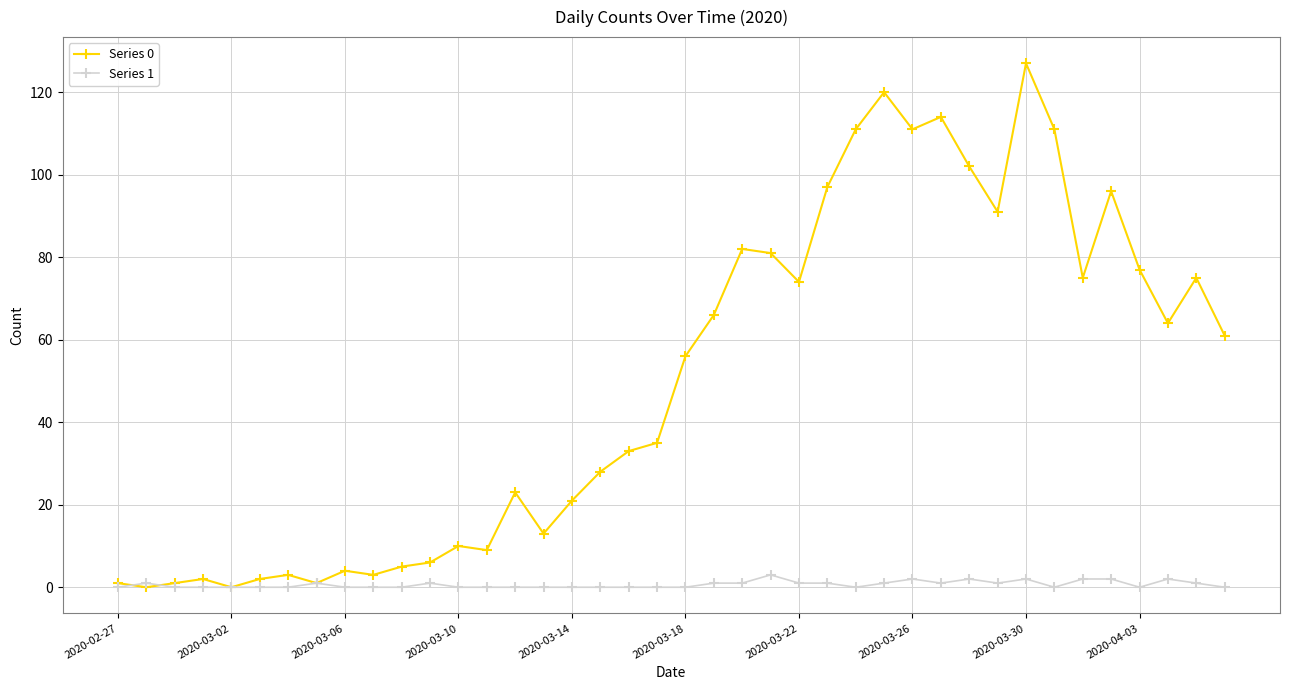

What is the average value of the Series 0 series?

50